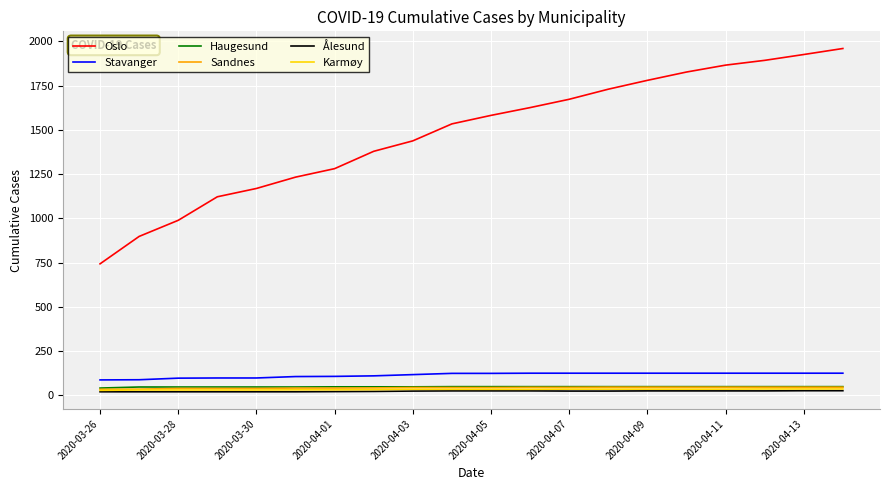

What is the lowest value of the Stavanger series?

87